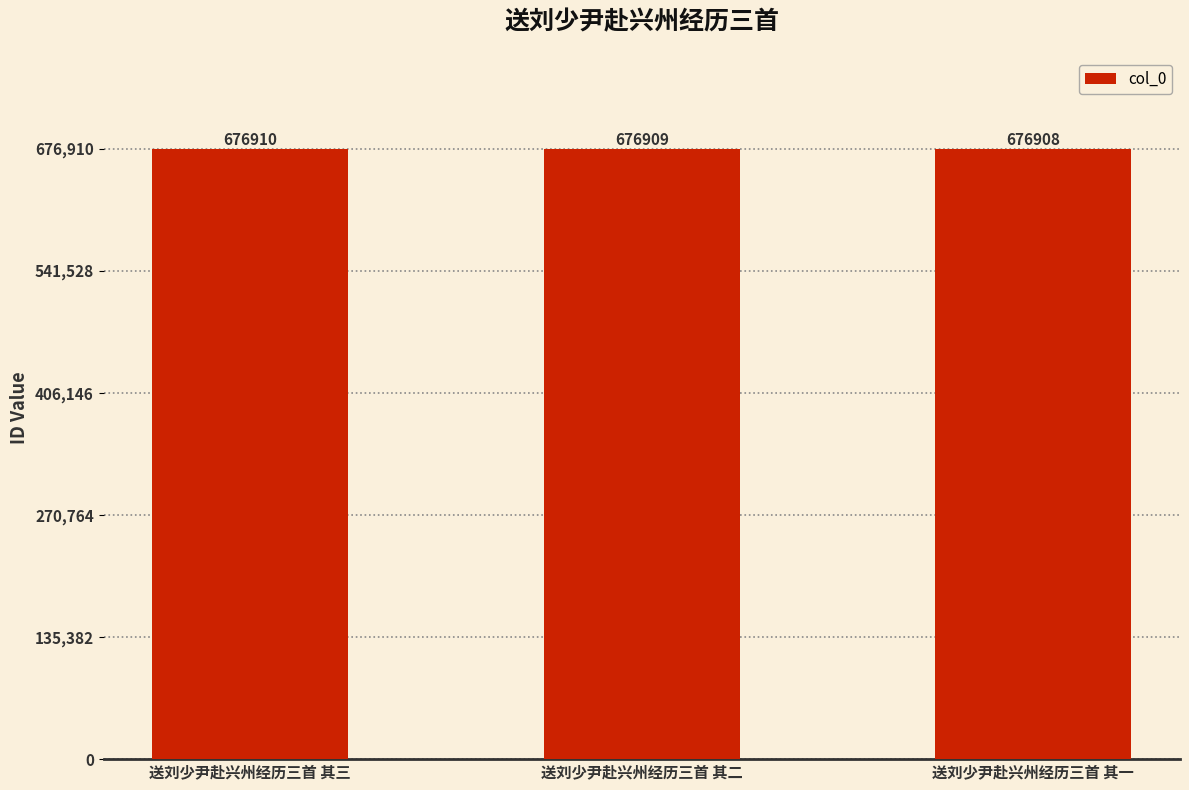

List the labels in order of value, smallest first.

送刘少尹赴兴州经历三首 其一, 送刘少尹赴兴州经历三首 其二, 送刘少尹赴兴州经历三首 其三